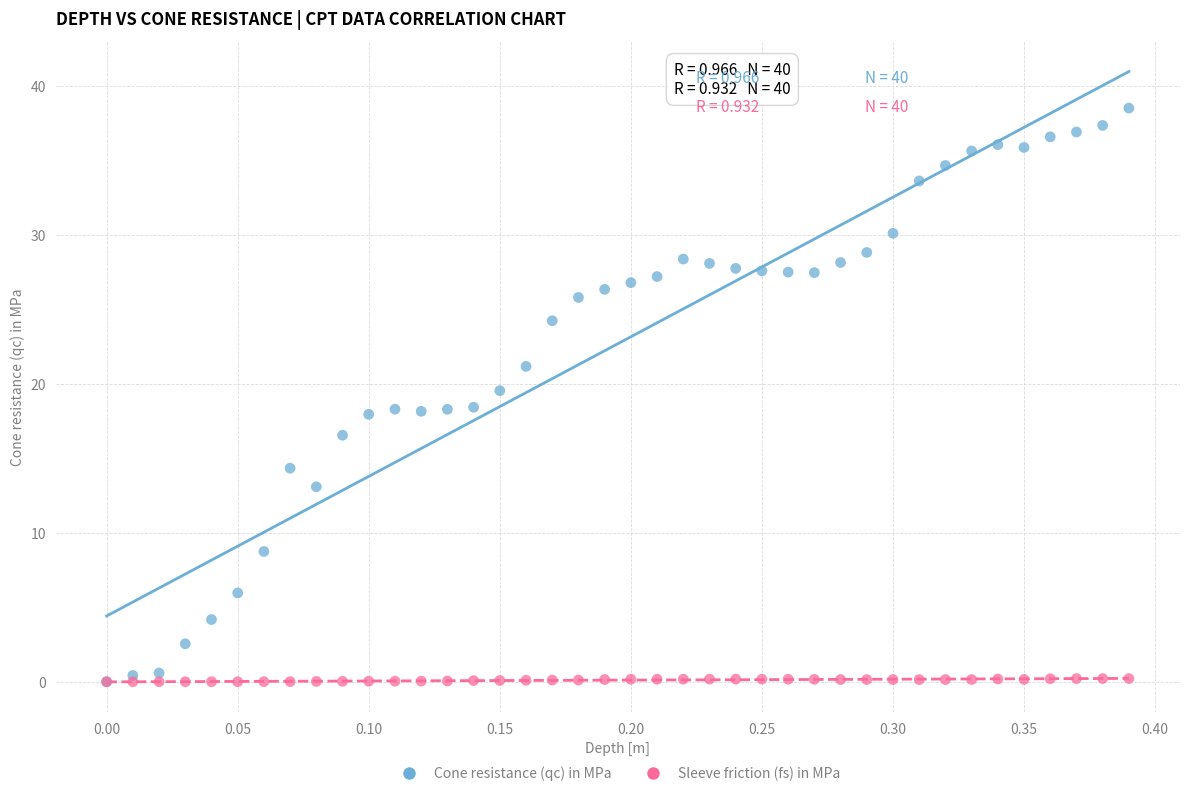

Which series has the largest Y range (max minus min)?

Cone resistance (qc) in MPa